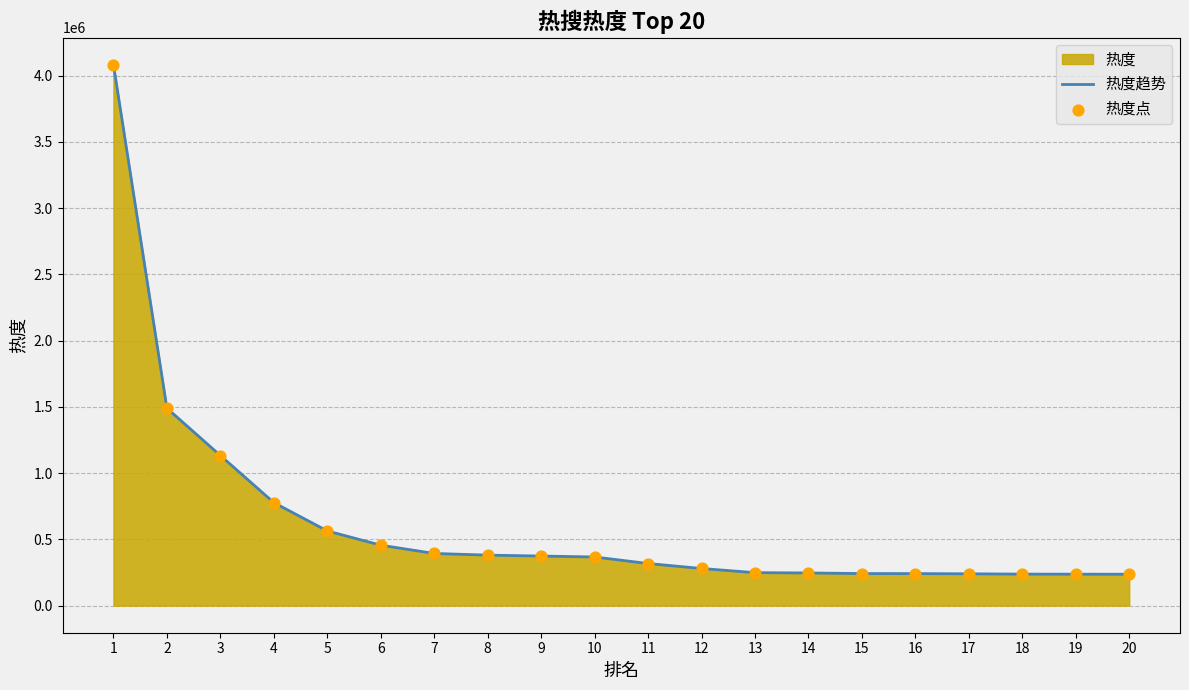

What is the total value across all series at 10?

734894